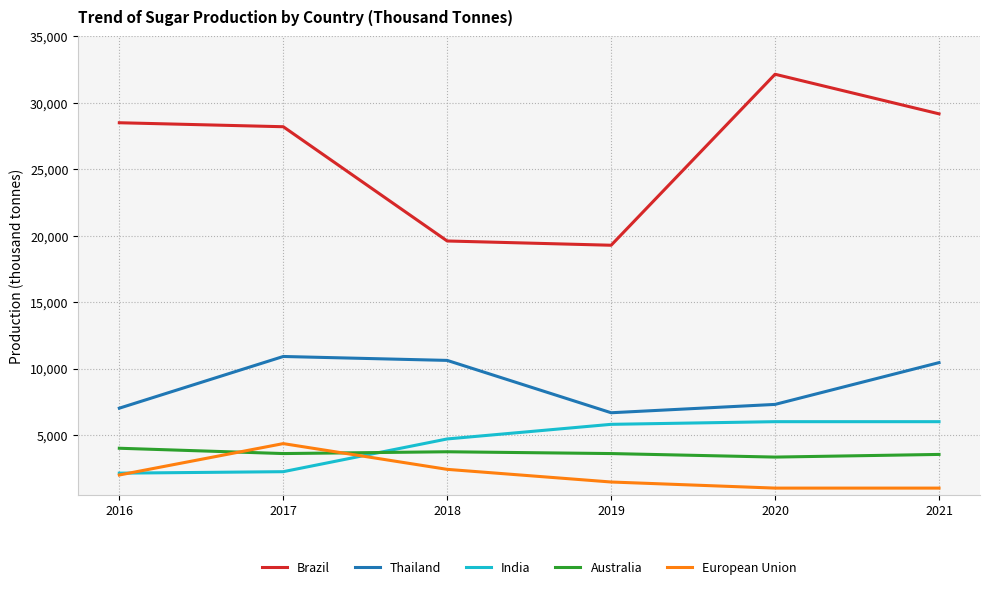

What is the total value across all series at 2021?

50150